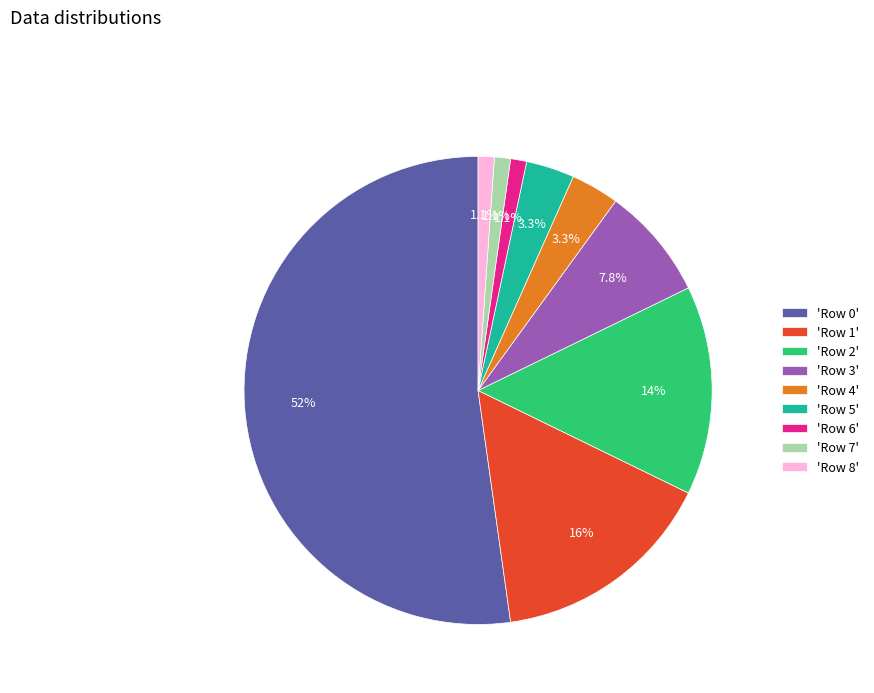

Which slice is the largest?

'Row 0'